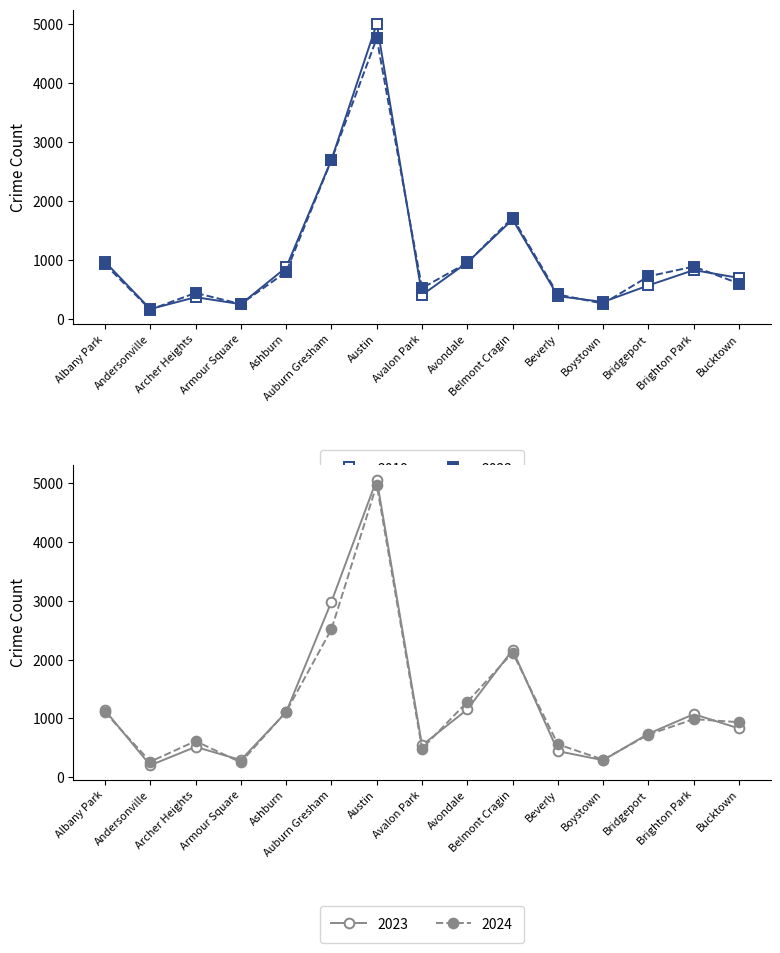

What is the label of the 11th point from the left?

Beverly